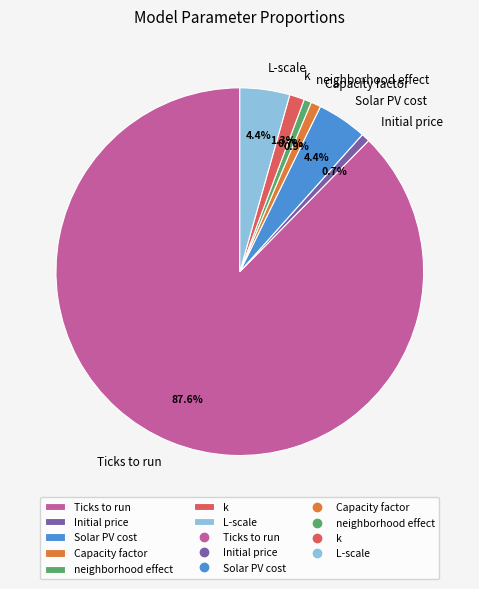

To the nearest percent, what portion does Initial price represent?

1%